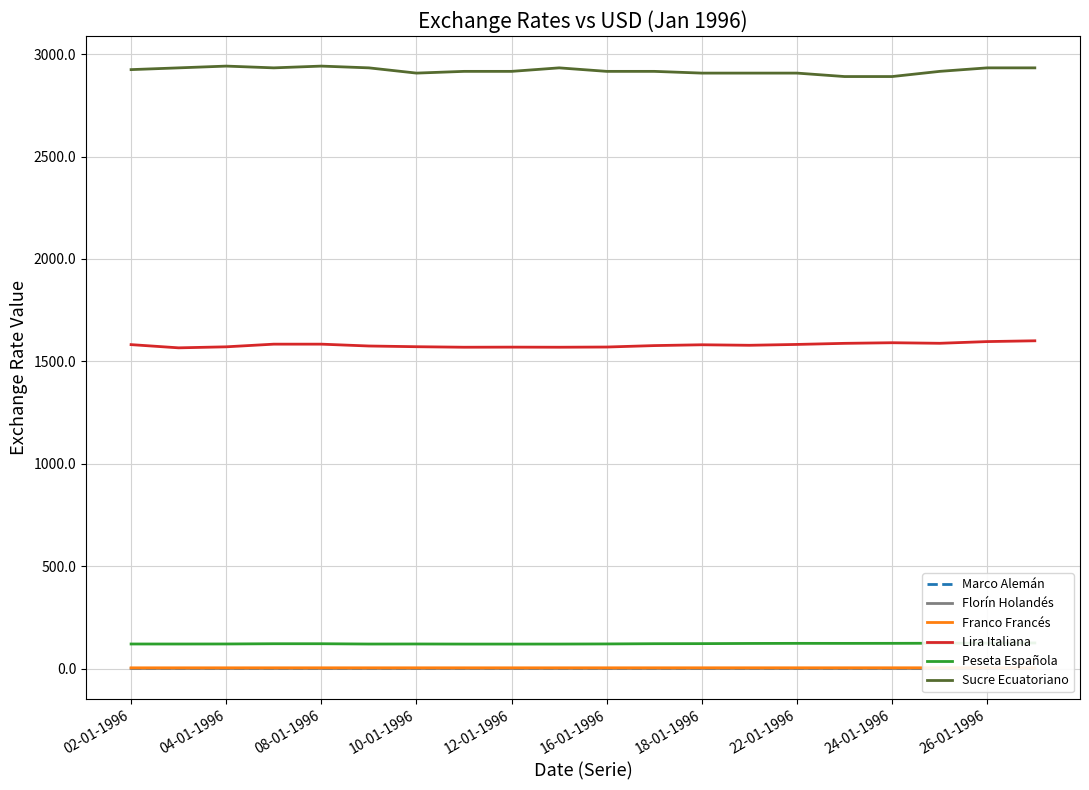

The value of Lira Italiana at 26-01-1996 is 2858.0. True or false?

False